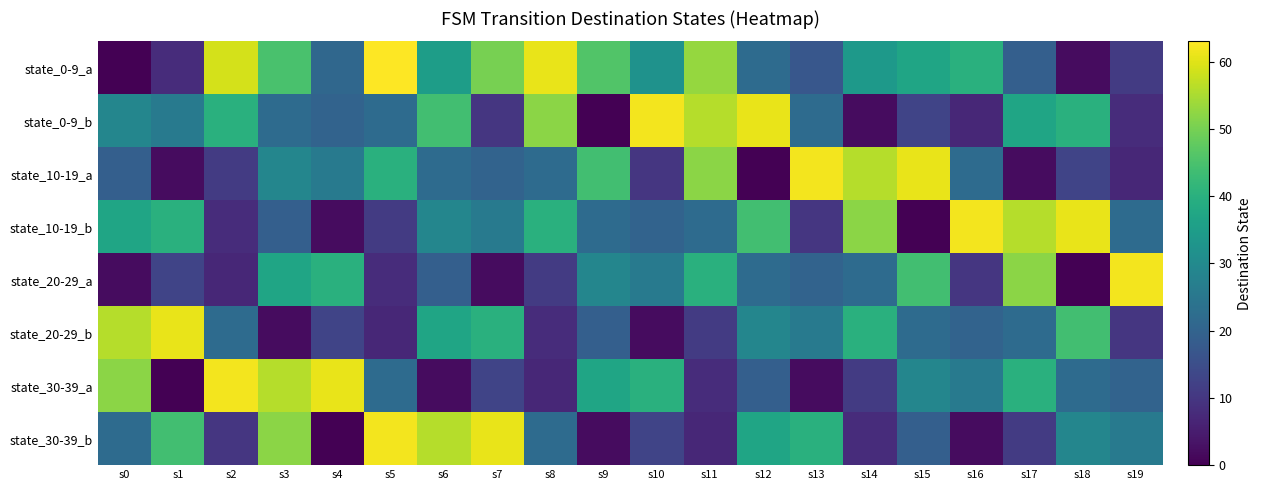

At which category does the chart reach its minimum across all series?

s0